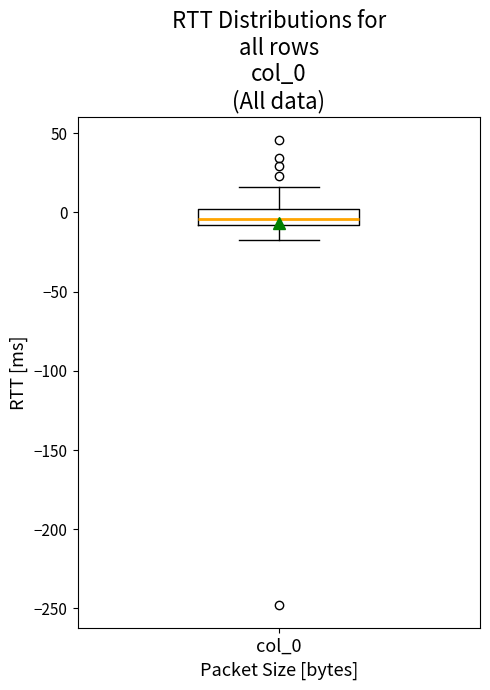

Read this box plot against the y-axis: the position of the median line, the range covered by the box, and the ends of both whiskers. The values are not printed on the chart, so give them approximately, as read against the axis.

median -5, box -10 to 0, whiskers -20 to 15